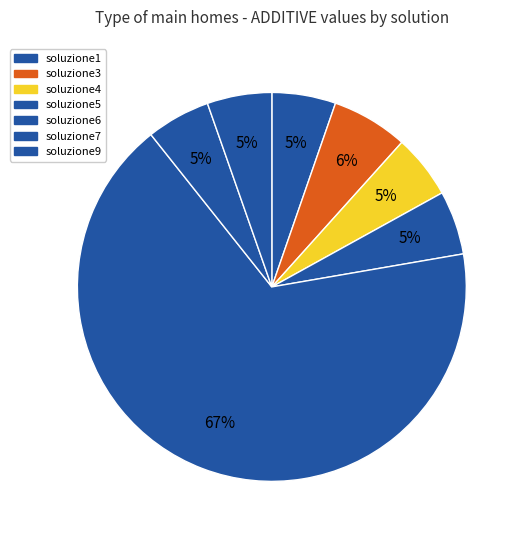

To the nearest percent, what is the difference between the soluzione9 and soluzione3 slice percentages?

1%